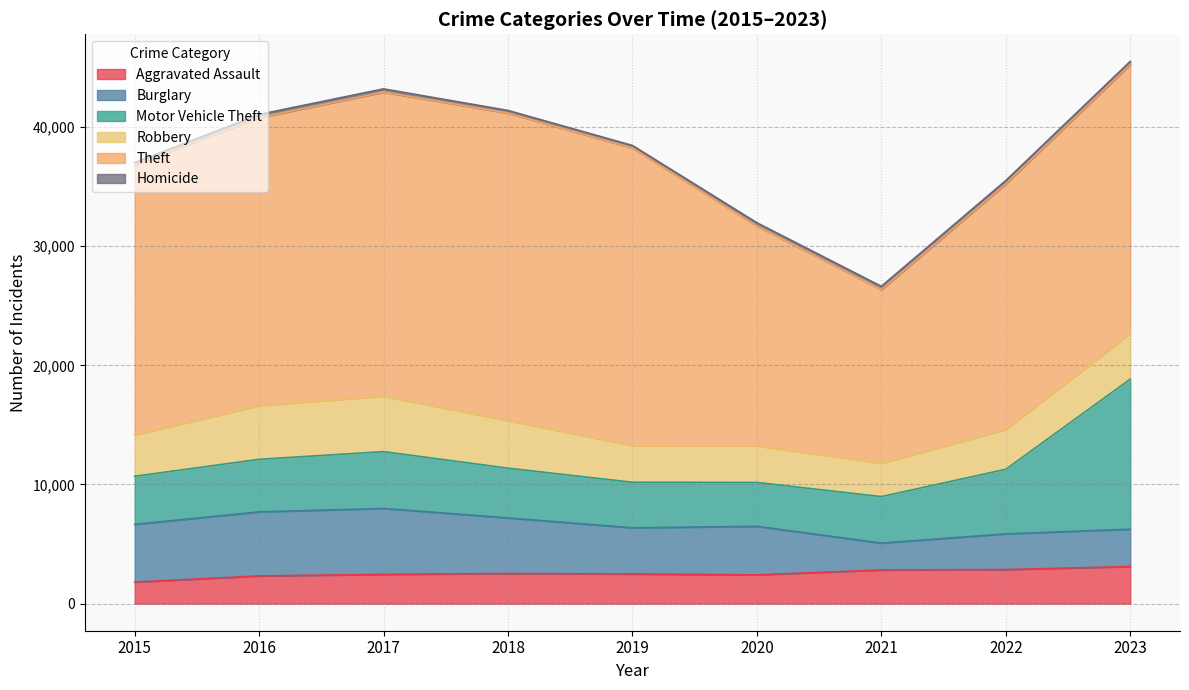

Does the chart display data point markers on the line(s)?

No